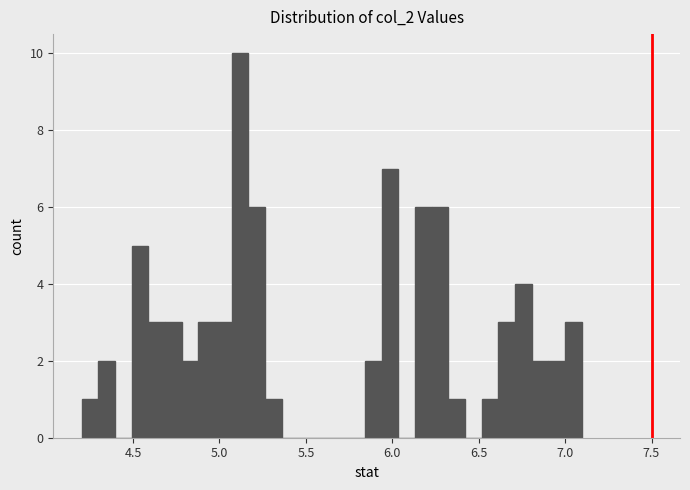

Read against the x-axis, roughly where is the centre of the tallest bar?

5.10